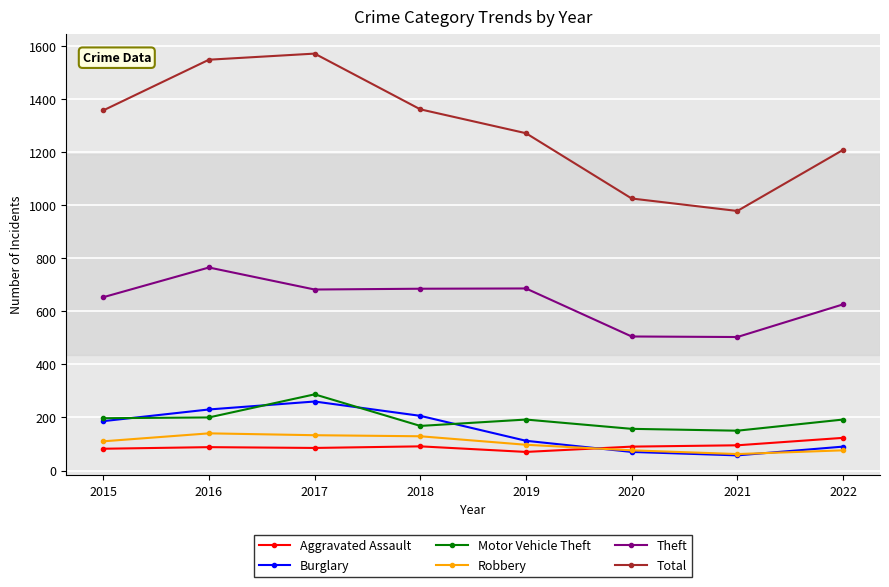

Count the number of categories in the chart.

8